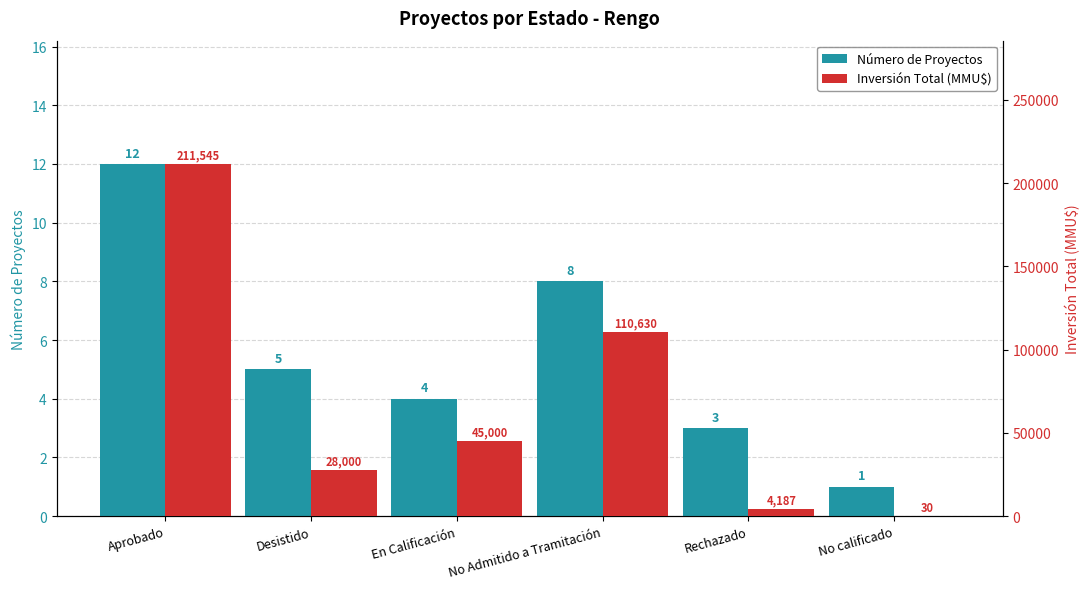

What is the difference between the maximum and second lowest values in the Número de Proyectos series?

9